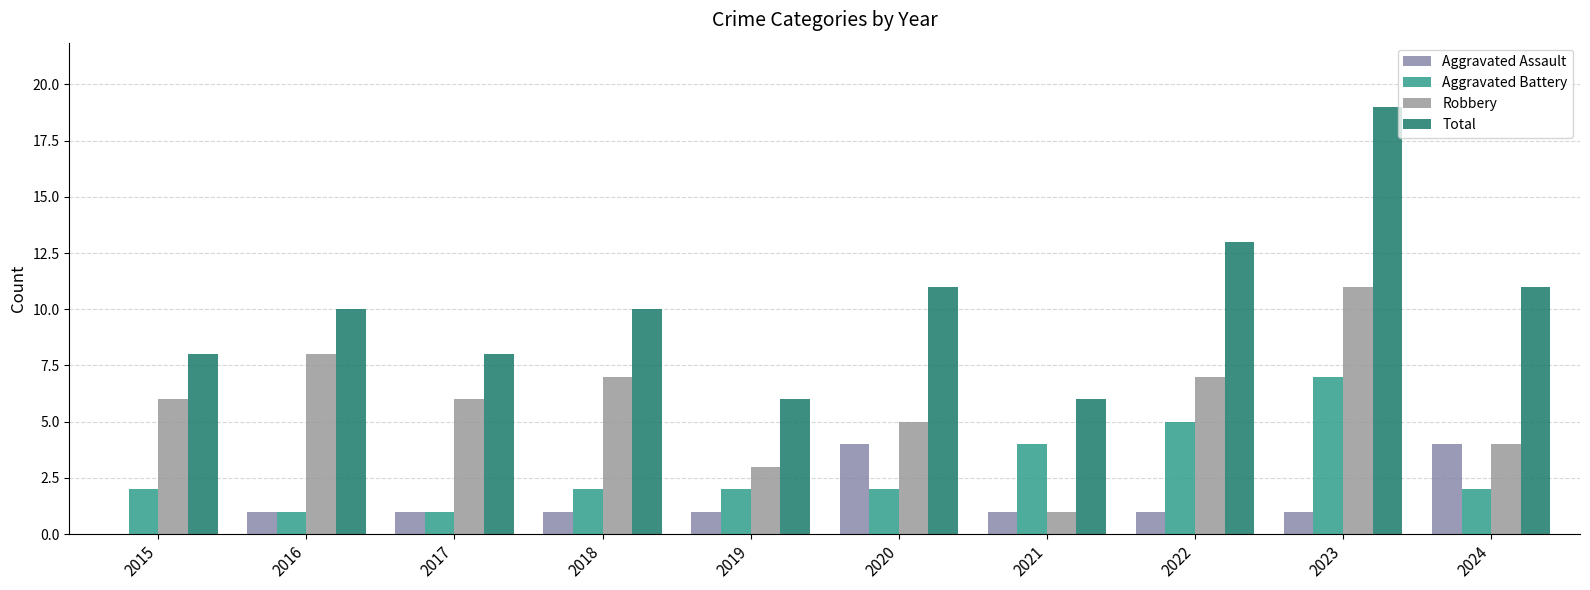

What are all the series names shown in the legend?

Aggravated Assault, Aggravated Battery, Robbery, Total